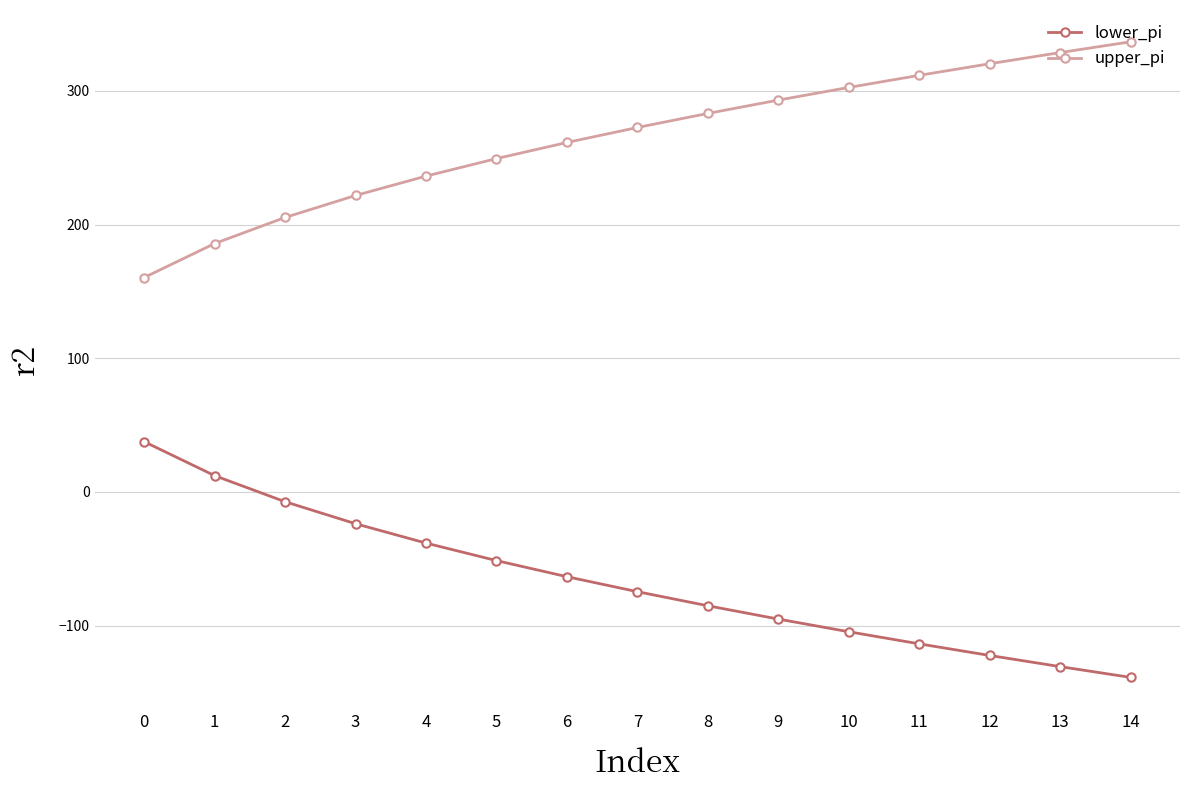

At which label does lower_pi reach its minimum?

14